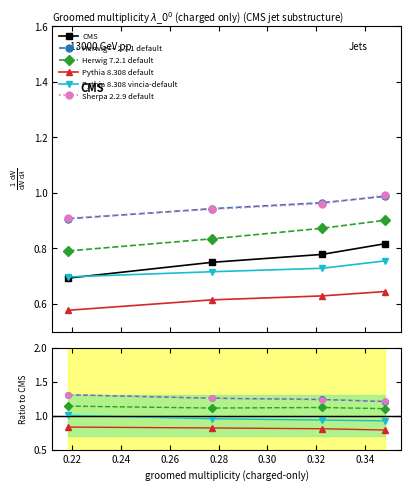

How many intersections are there between col_2 and col_6?

2